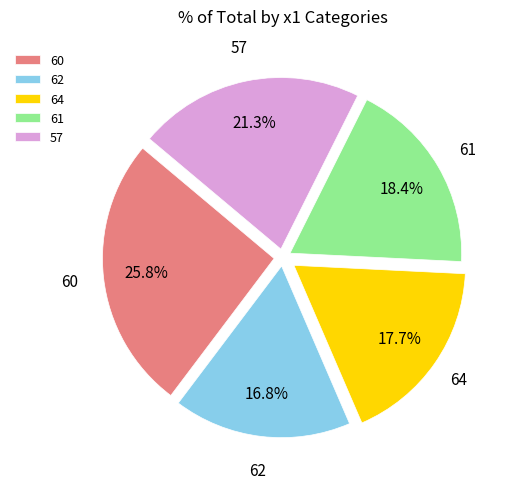

True or false: 62 accounts for 26% of the total.

False